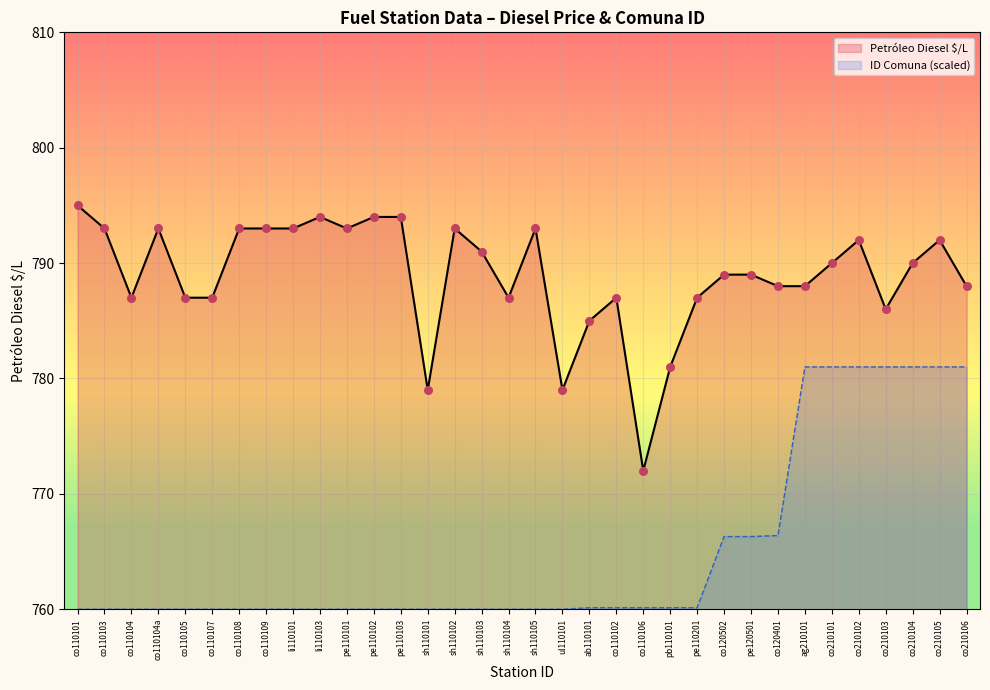

Is the value of Petróleo Diesel $/L at co210102 greater than the value of ID Comuna at pe120501?

Yes